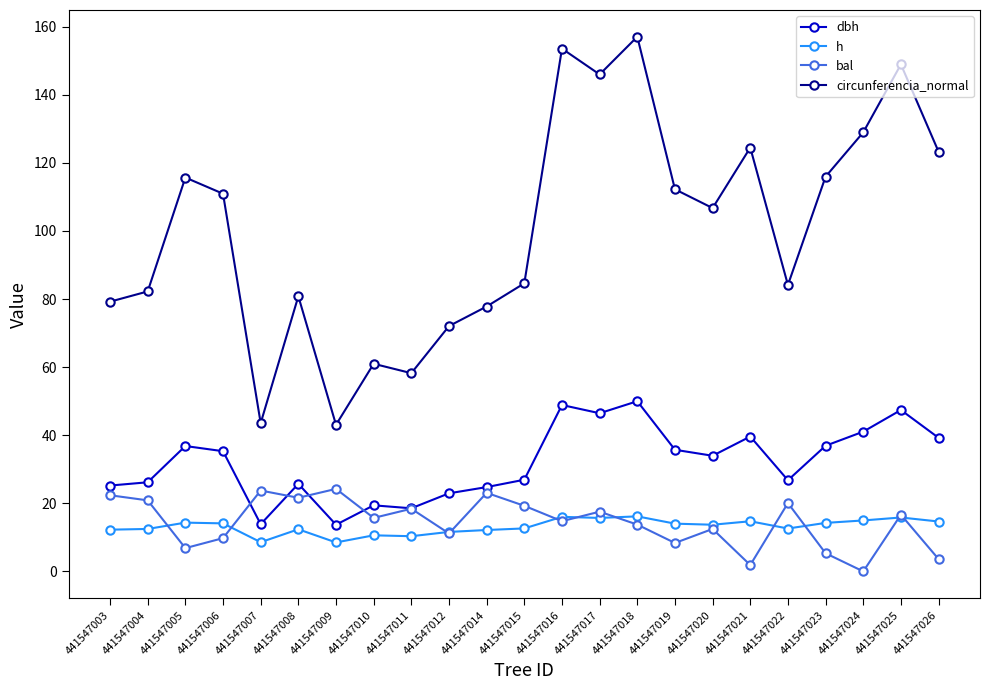

What is the value of the bal point at the 11th from the left?

23.1